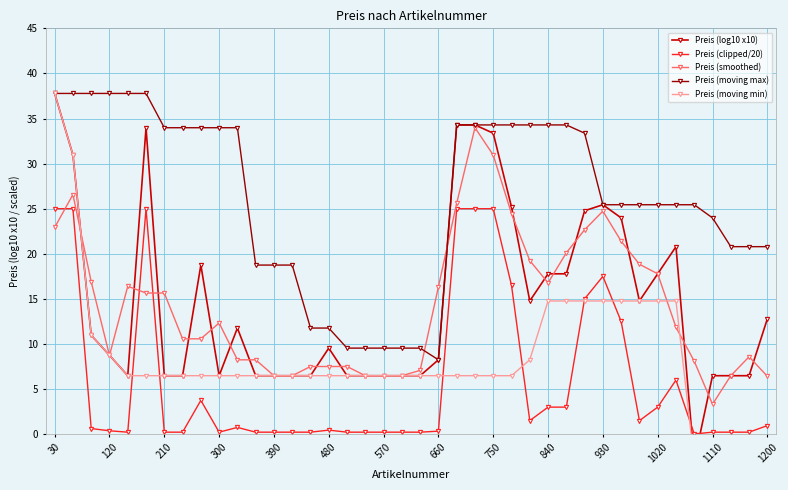

What is the difference between the maximum and minimum values in the Preis (log10 x10) series?

40.8